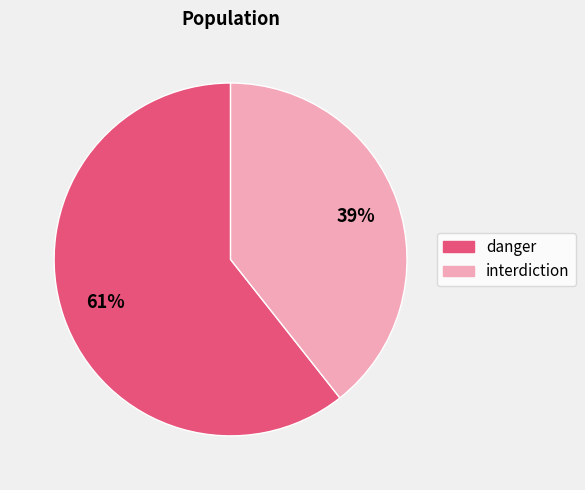

Is there a majority slice in this chart?

Yes